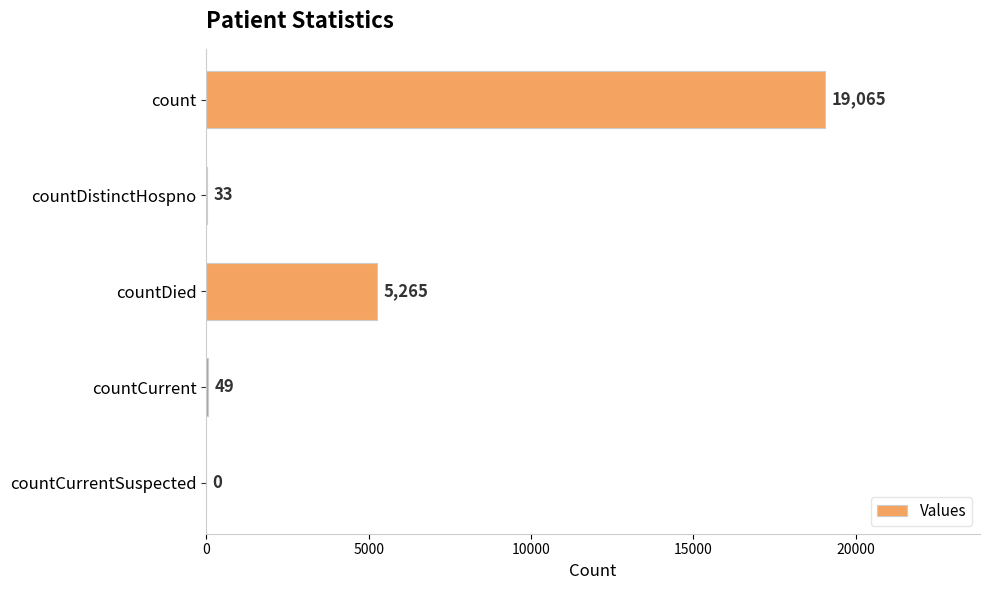

What is the sum of the values at countCurrentSuspected and countDied?

5265